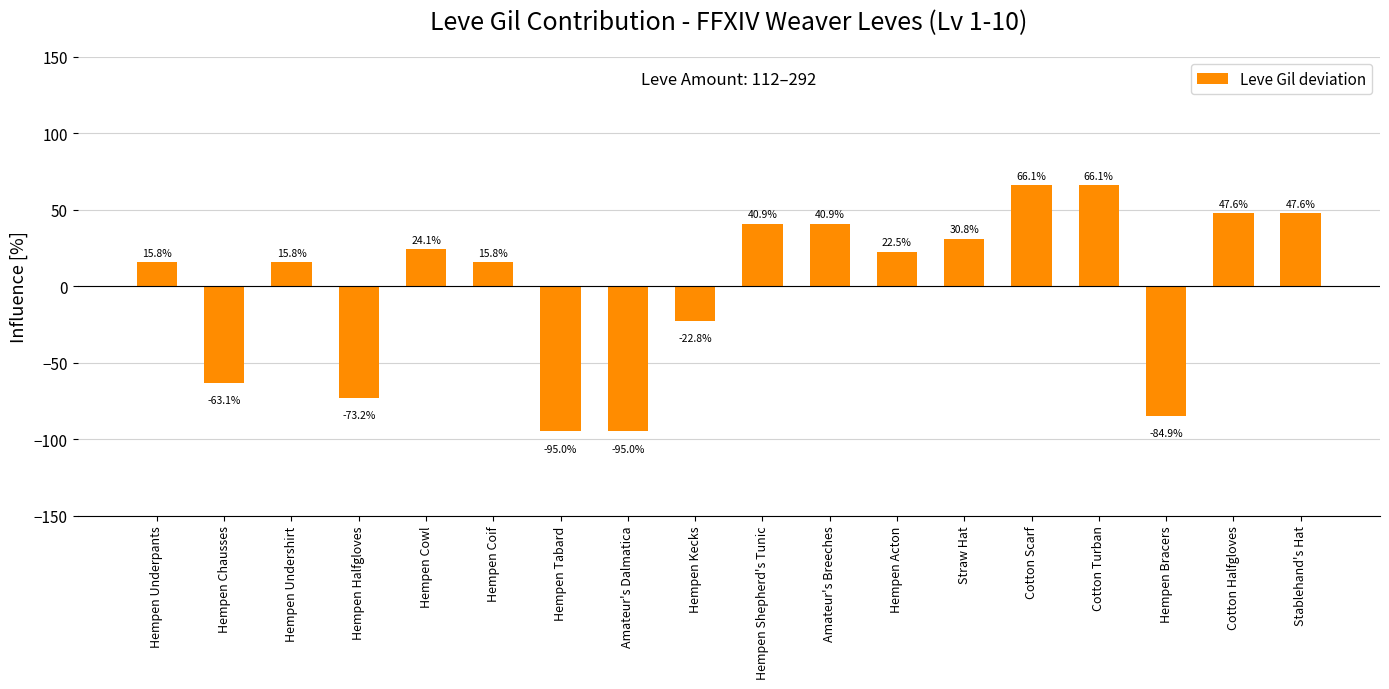

What position from the left is Hempen Tabard?

7